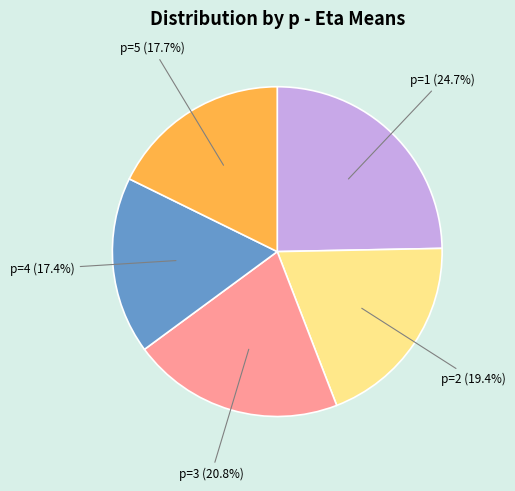

Is there any slice that represents more than half of the pie?

No